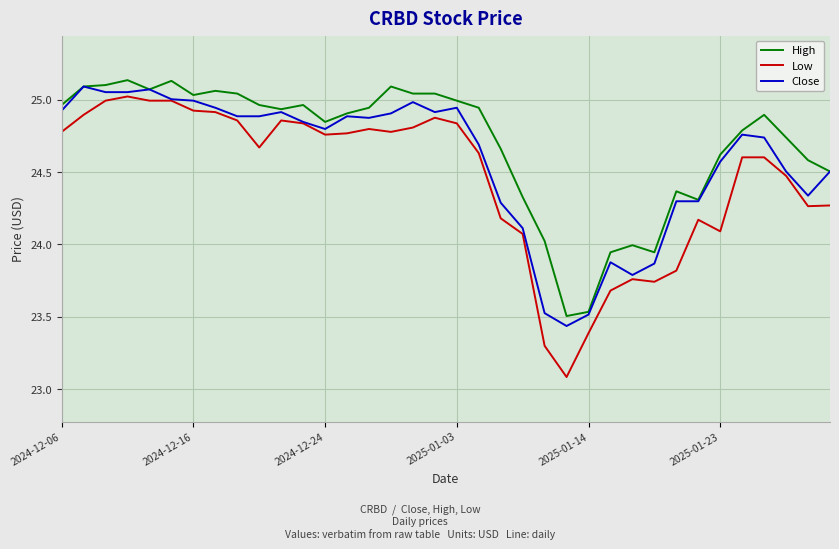

What is the minimum value shown in the chart?

23.1